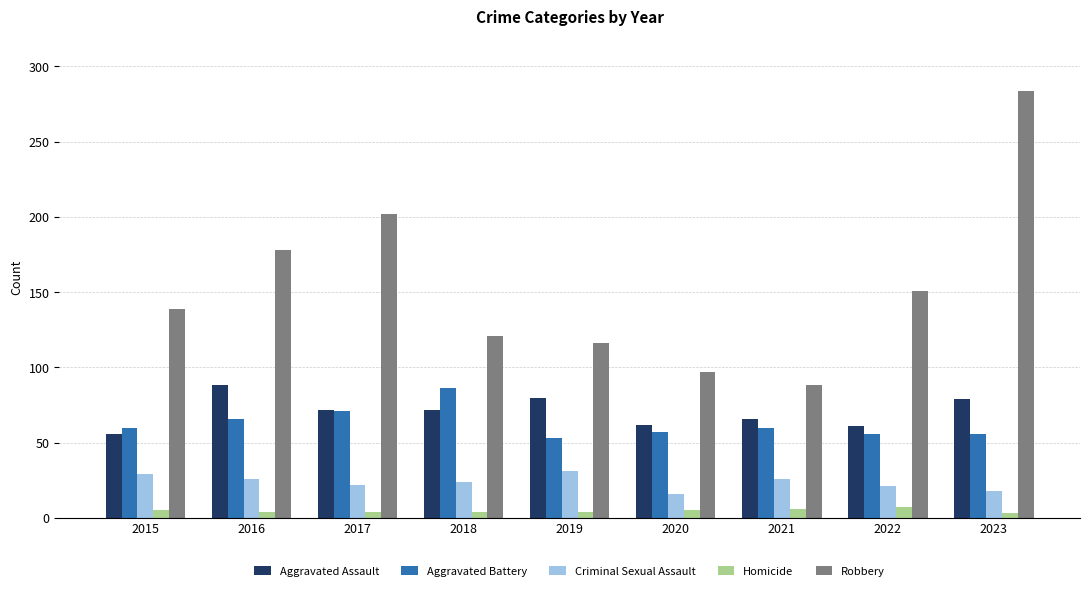

Which series has the widest spread of values?

Robbery